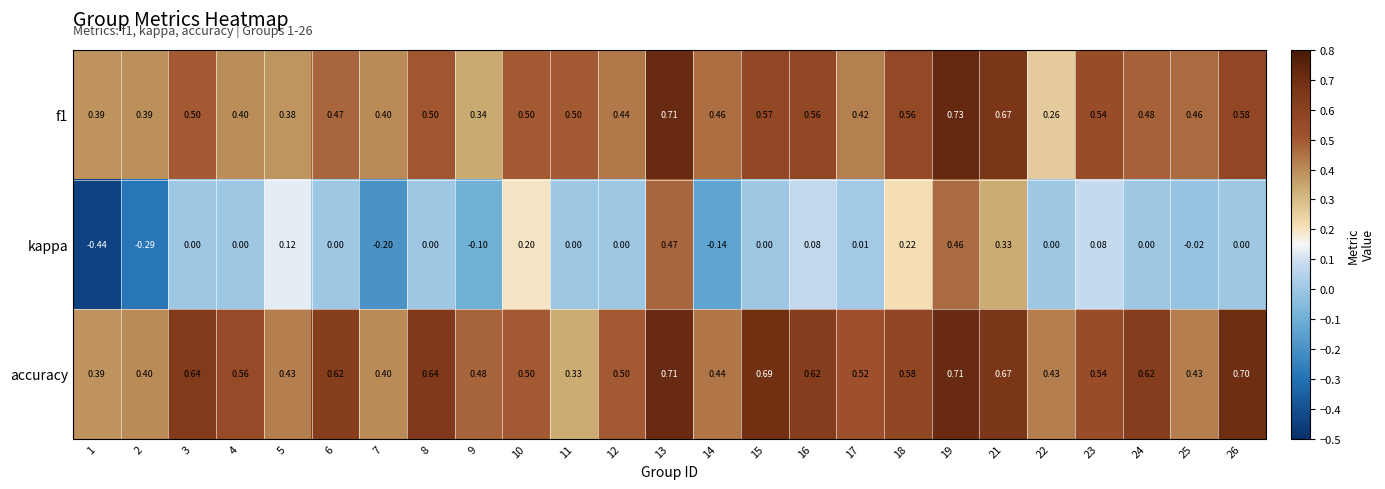

Is the value of kappa at 7 greater than the value of accuracy at 3?

No